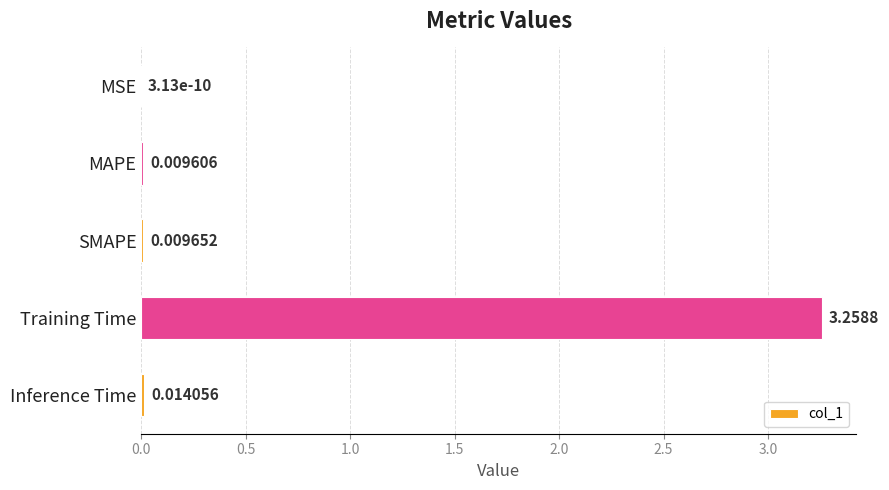

Where is the data nearest to the value 1?

Inference Time